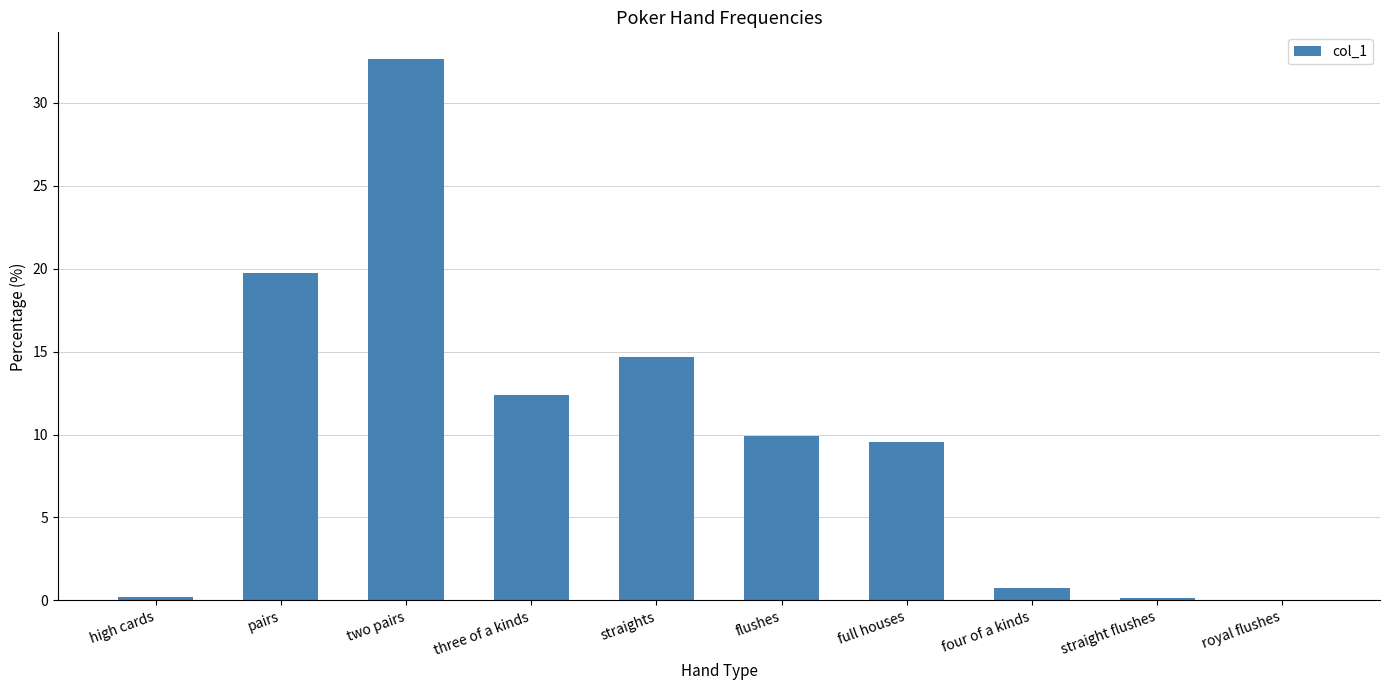

The value at flushes is 5.1. True or false?

False